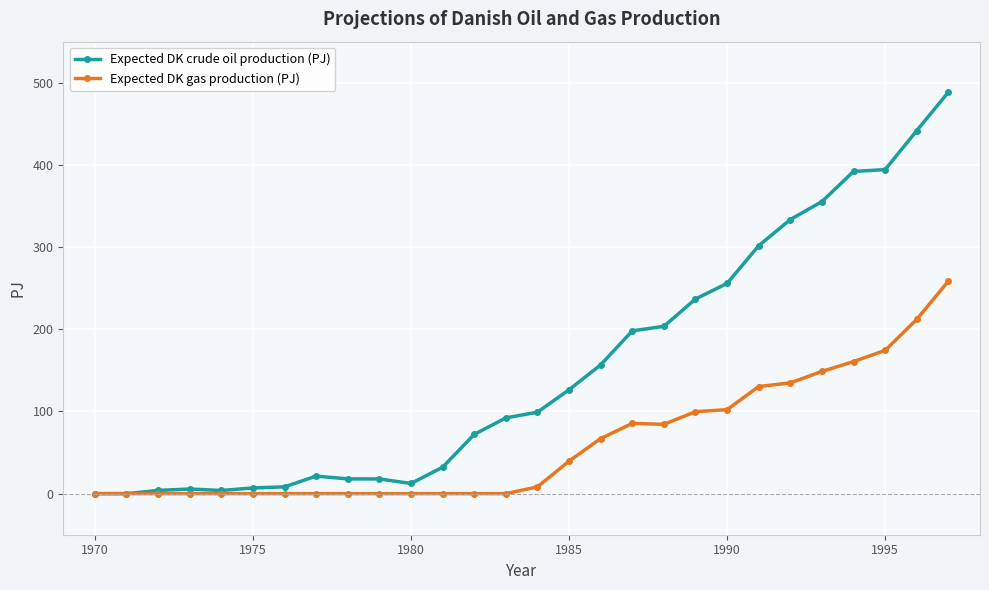

How many data points in Expected DK crude oil production (PJ) are less than 99?

14